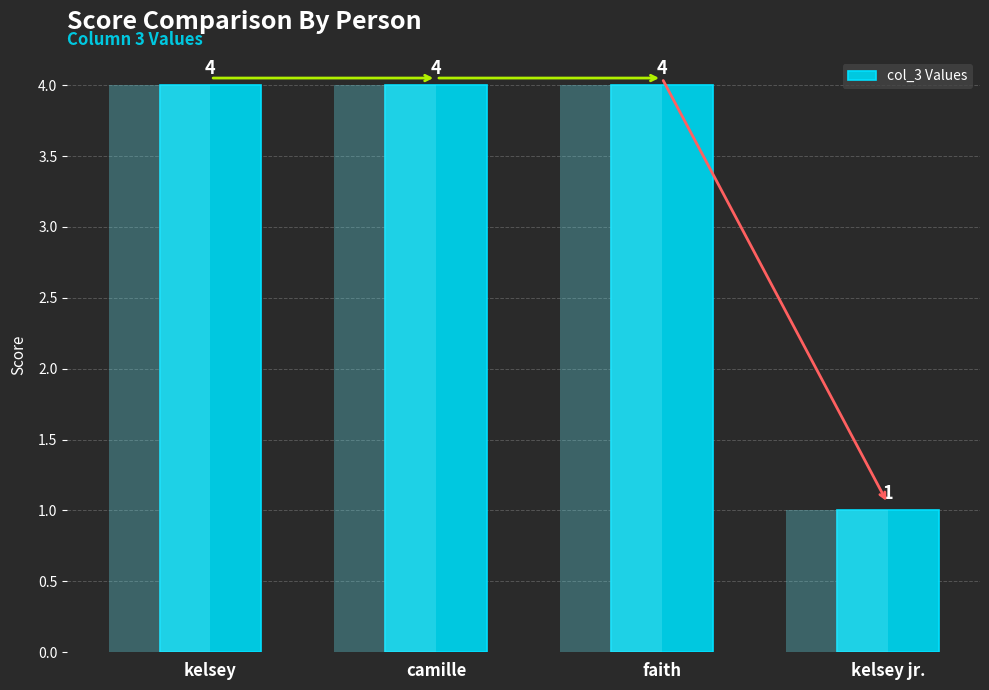

How many categories are shown in the chart?

4